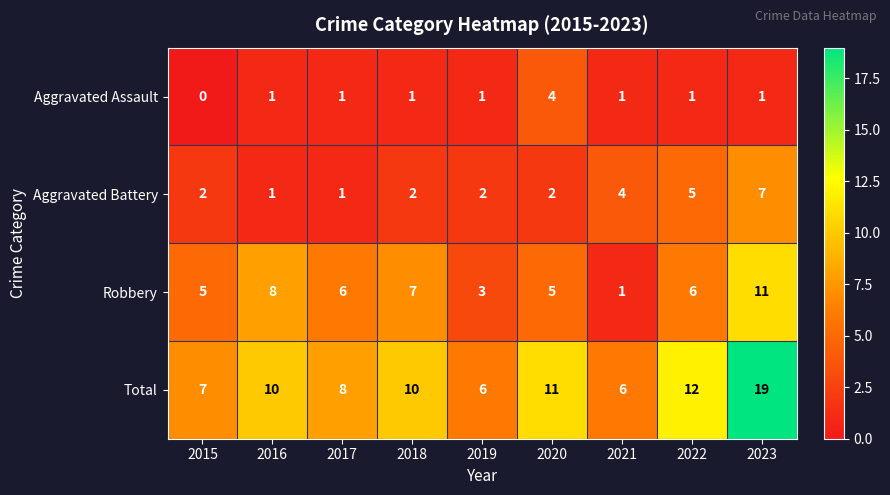

Which category has the highest value in the Aggravated Battery series?

2023